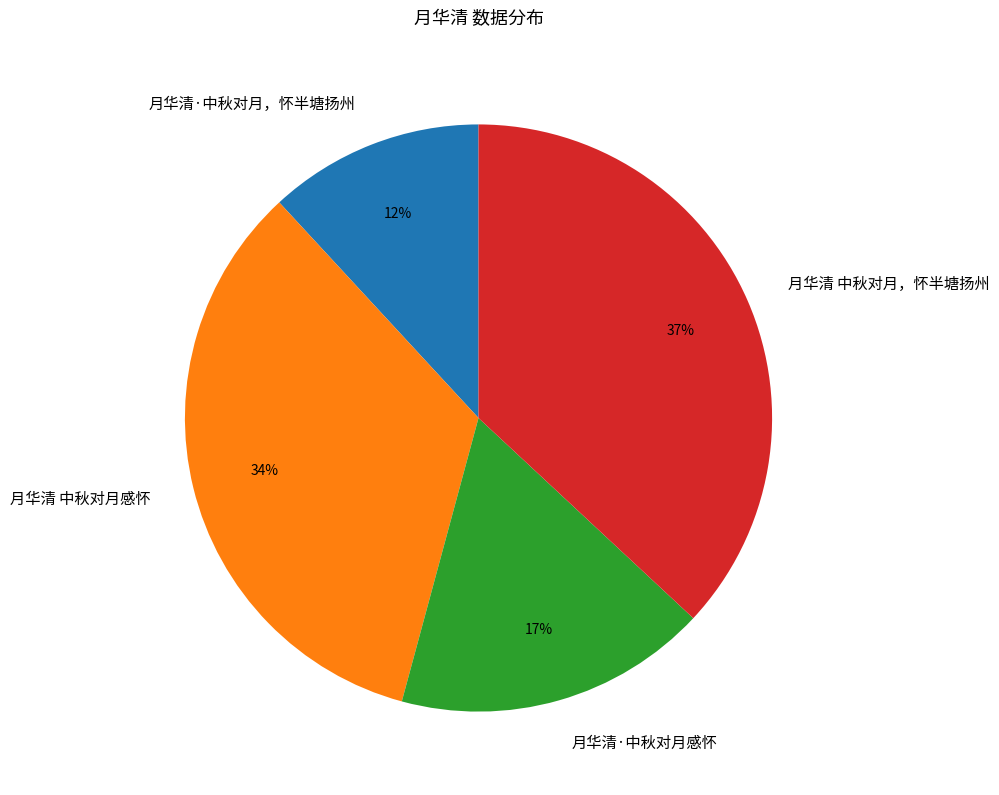

How many slices are in this pie chart?

4